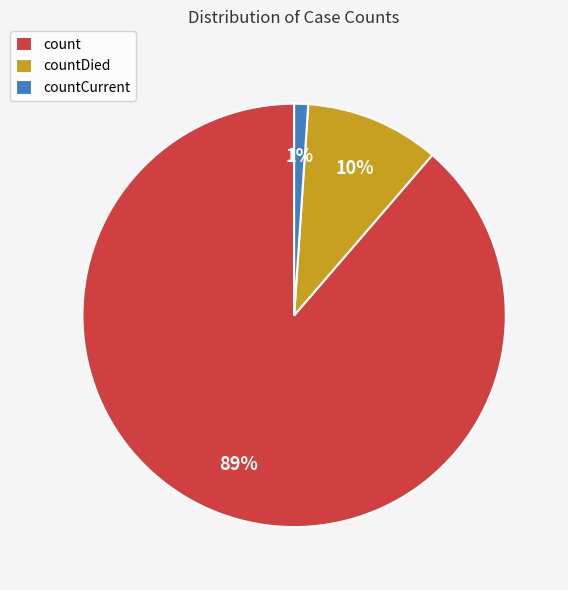

Is it true that count is 97% of the pie?

False